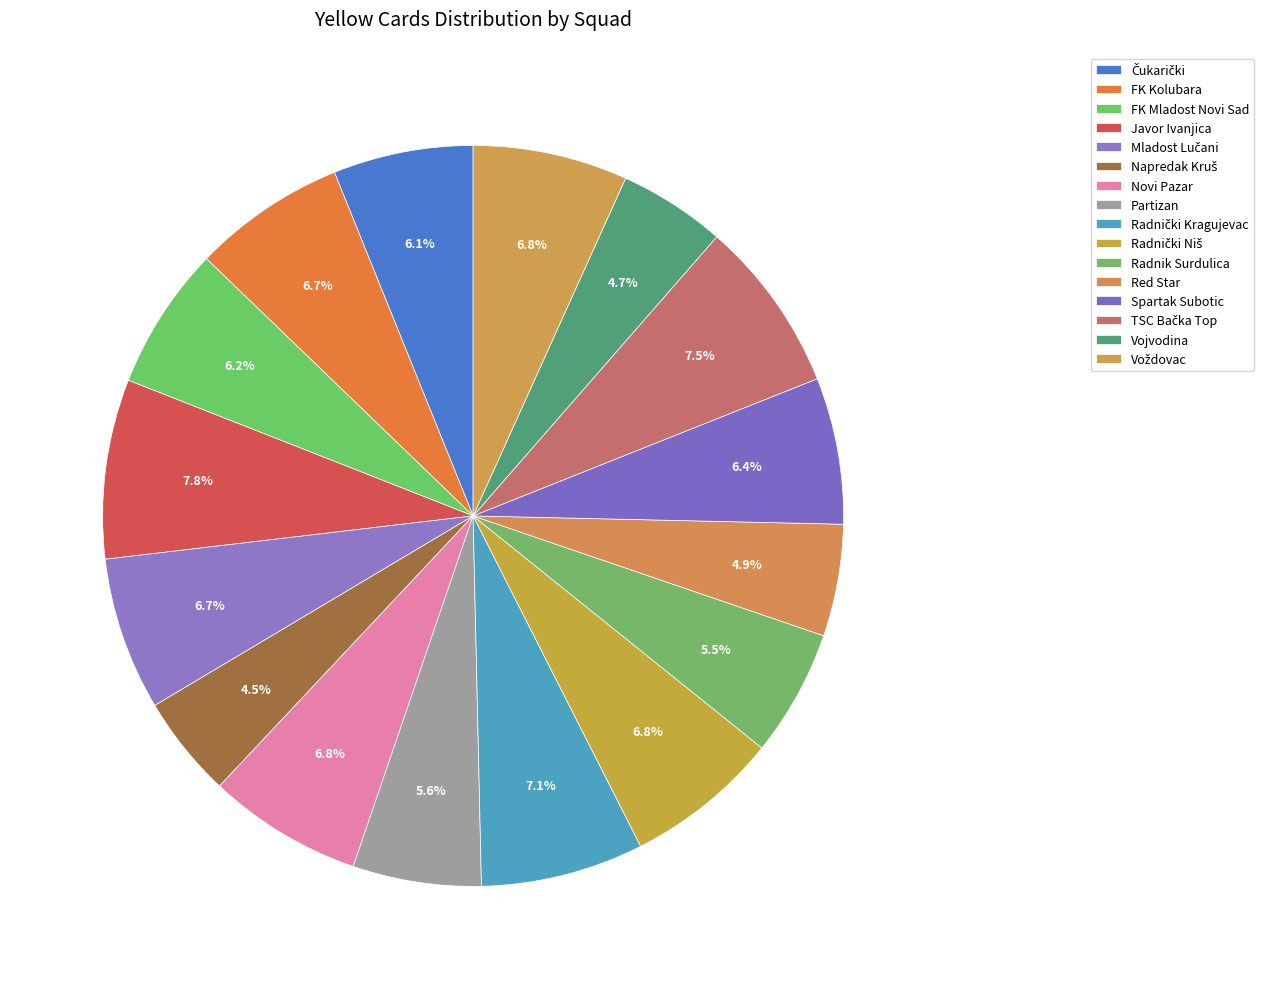

How many slices are in this pie chart?

16